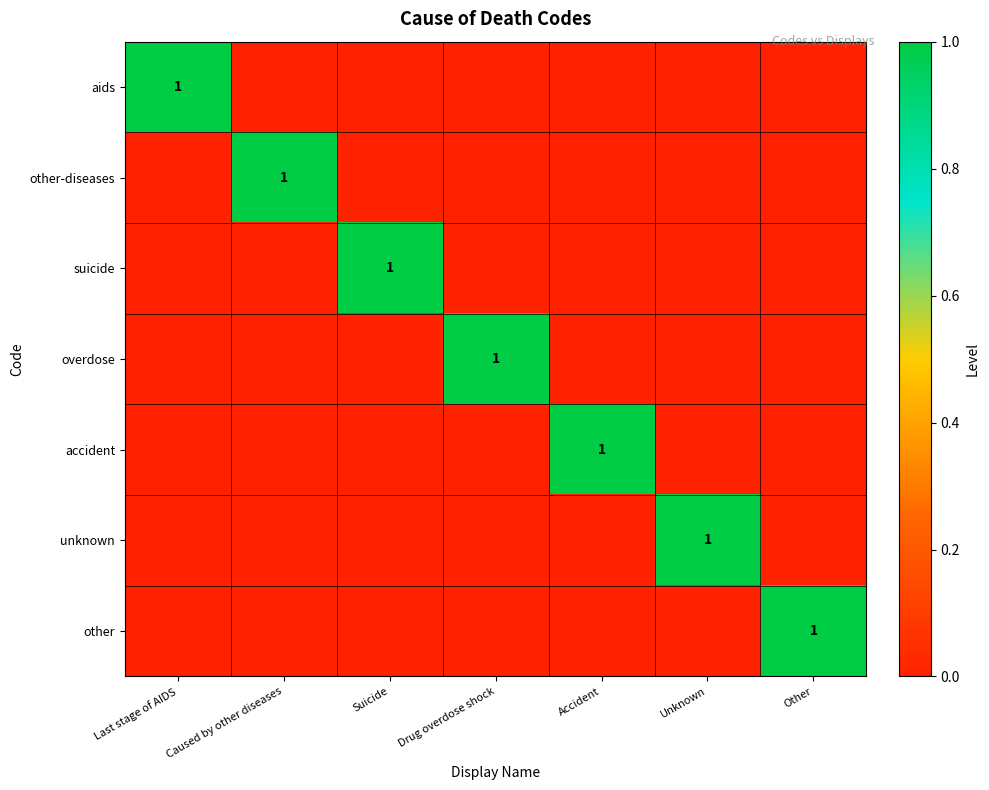

How many categories are shown in the chart?

7